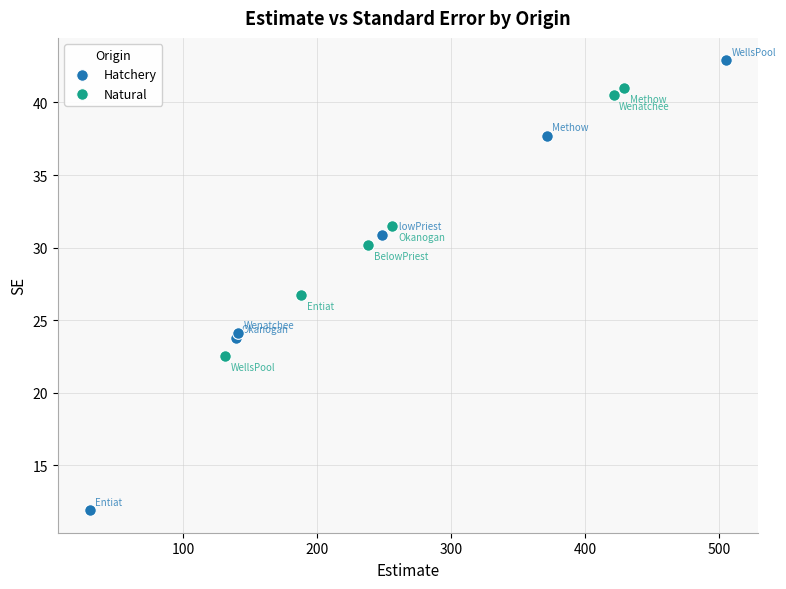

Which series has the largest Y range (max minus min)?

Hatchery